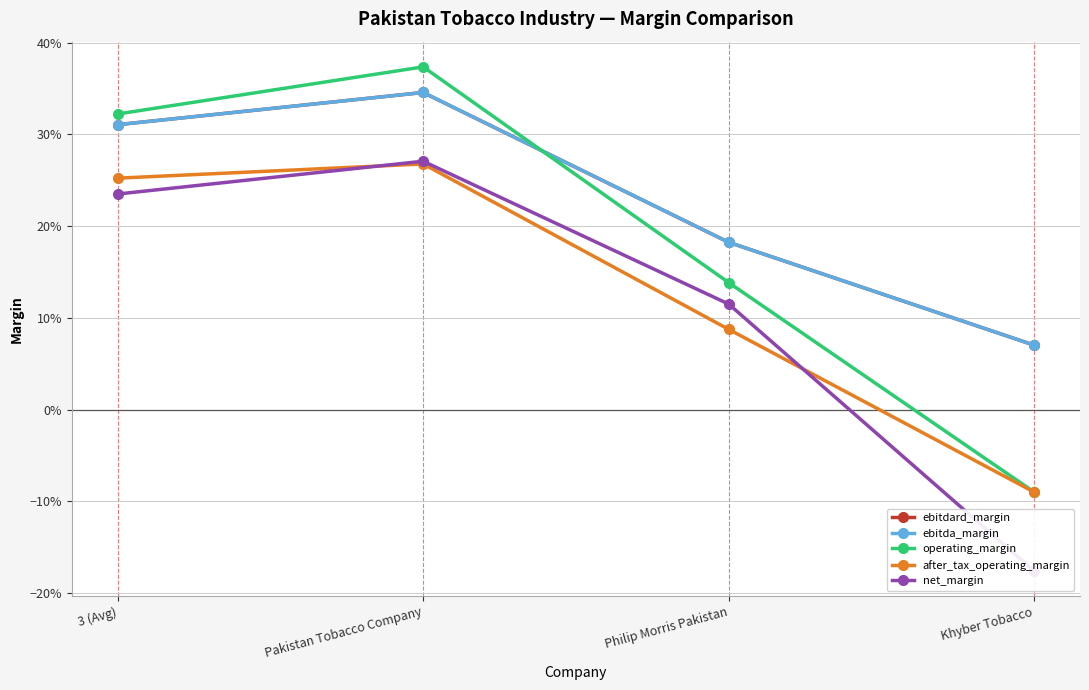

What is the label of the 2nd point from the right?

Philip Morris Pakistan